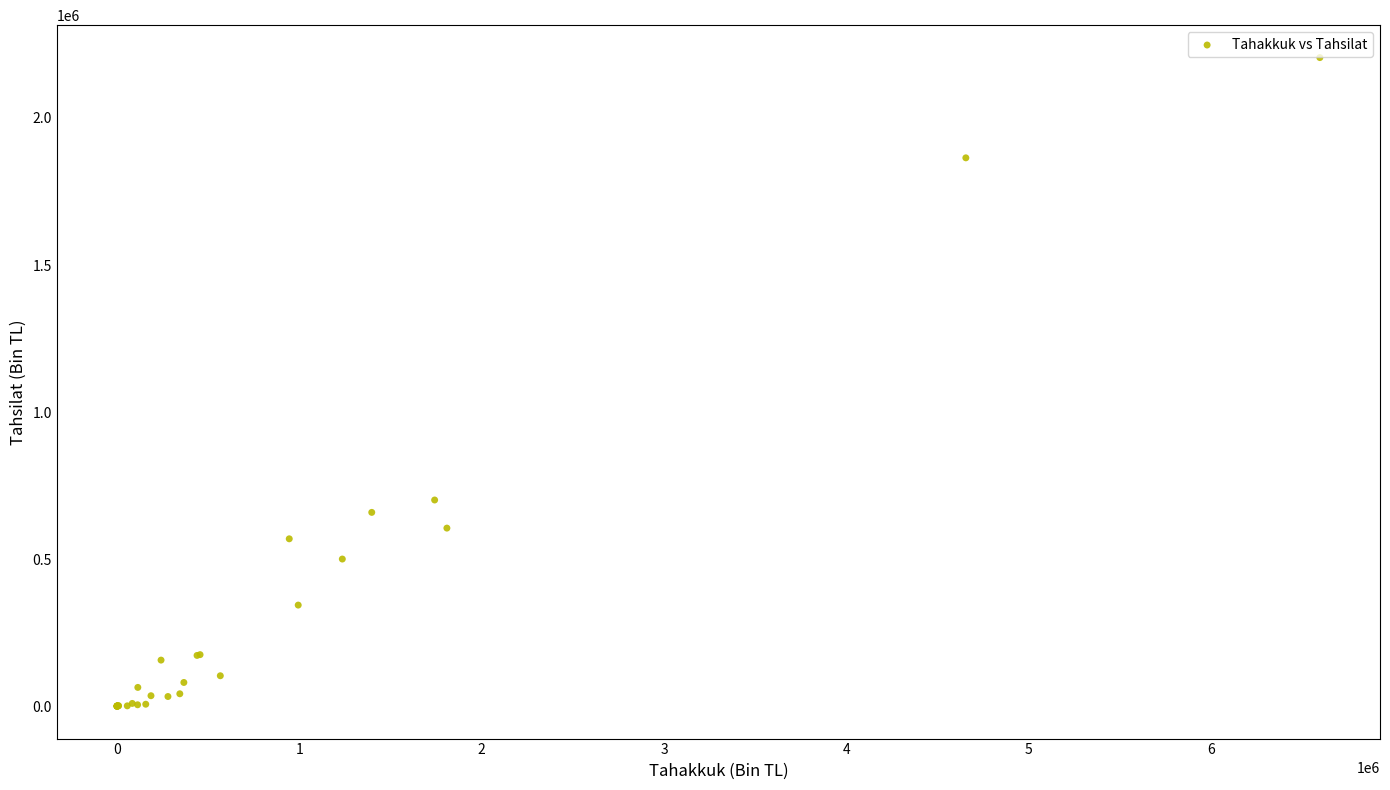

What Y value in the scatter plot is closest to 1102655?

701000.2